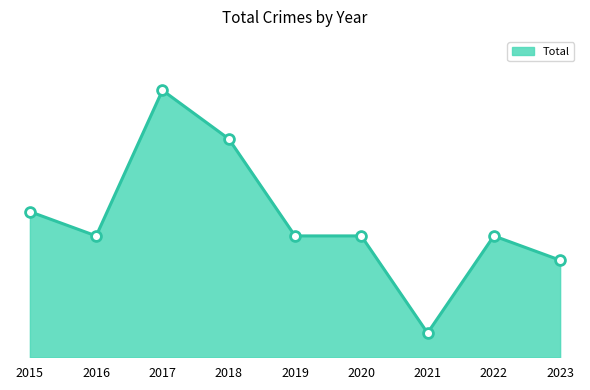

What is the ratio of the value at 2018 to the value at 2023?

2.2